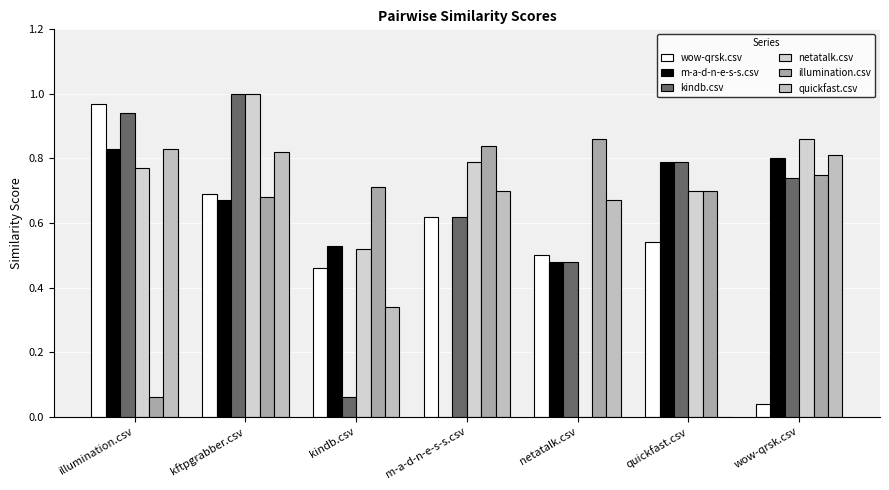

Which series changed the most between kindb.csv and m-a-d-n-e-s-s.csv?

kindb.csv